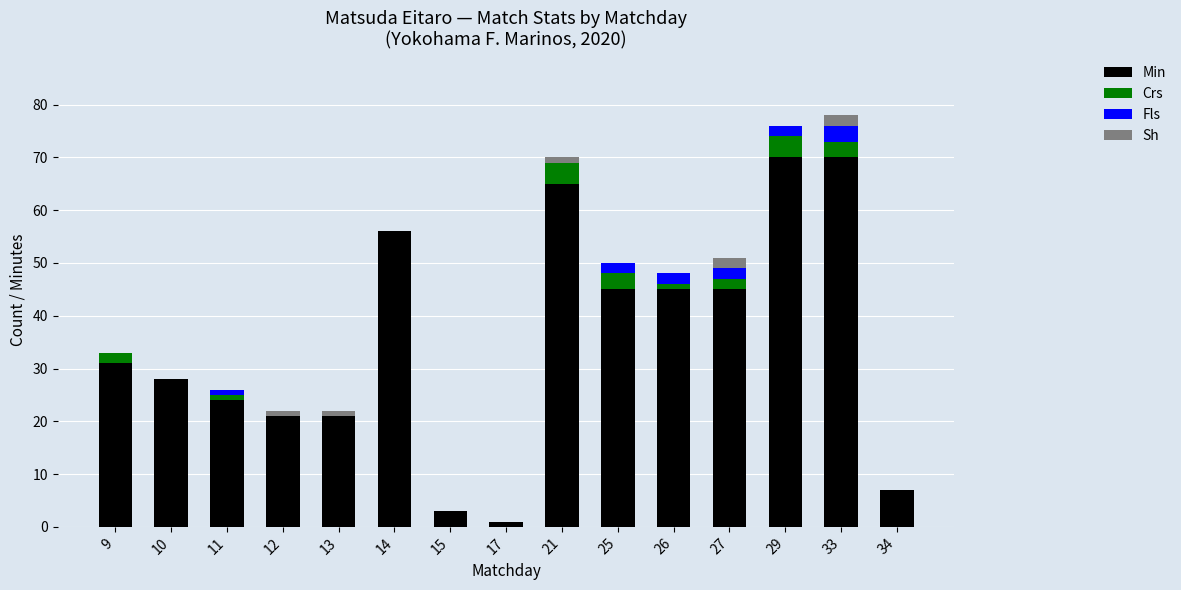

What is the maximum value for Min?

70